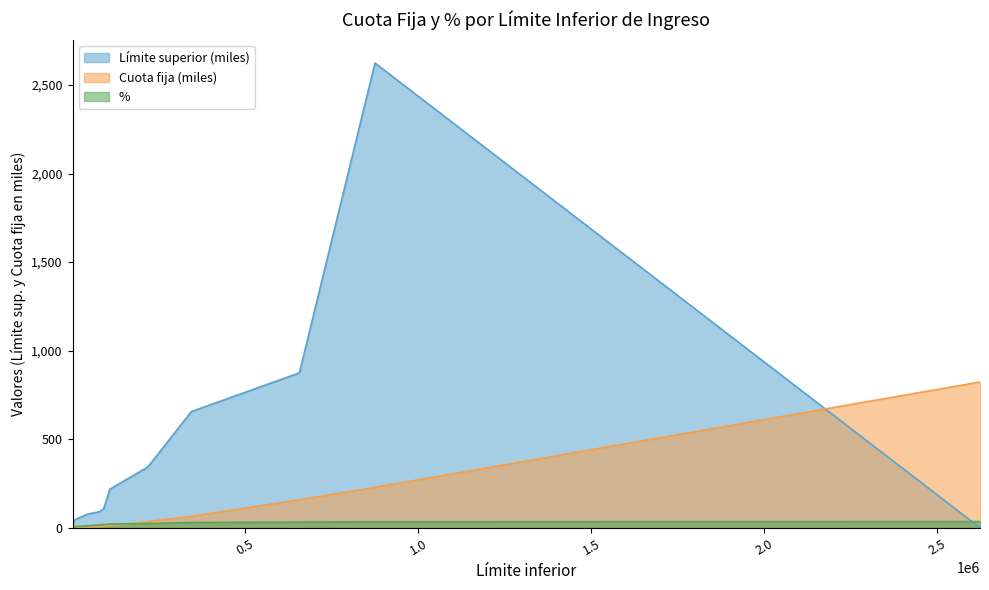

Count the number of categories in the chart.

11